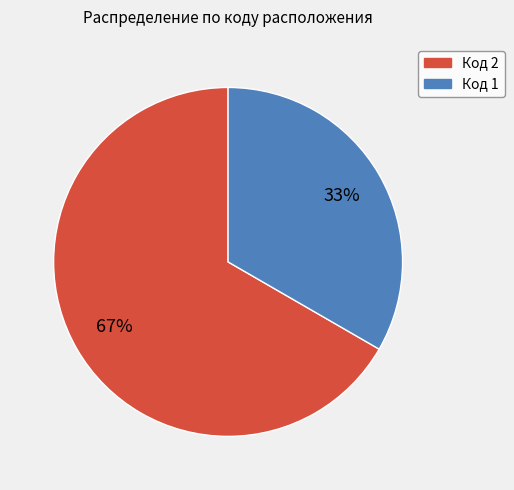

To the nearest percent, what is the average slice percentage?

50%